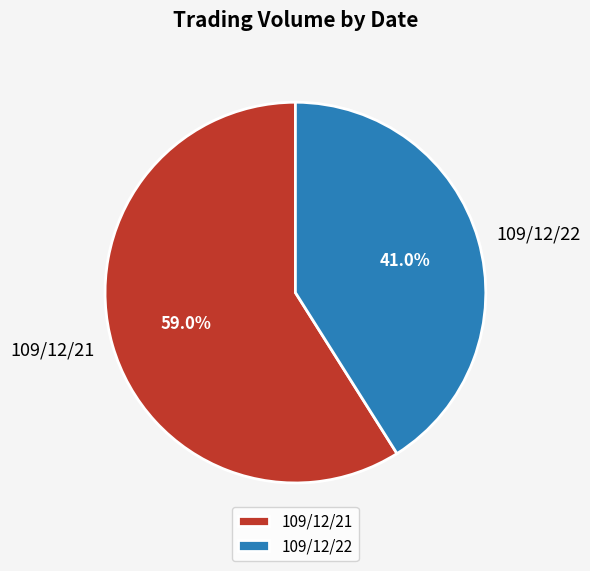

What percentage is NOT represented by 109/12/21?

41.0%